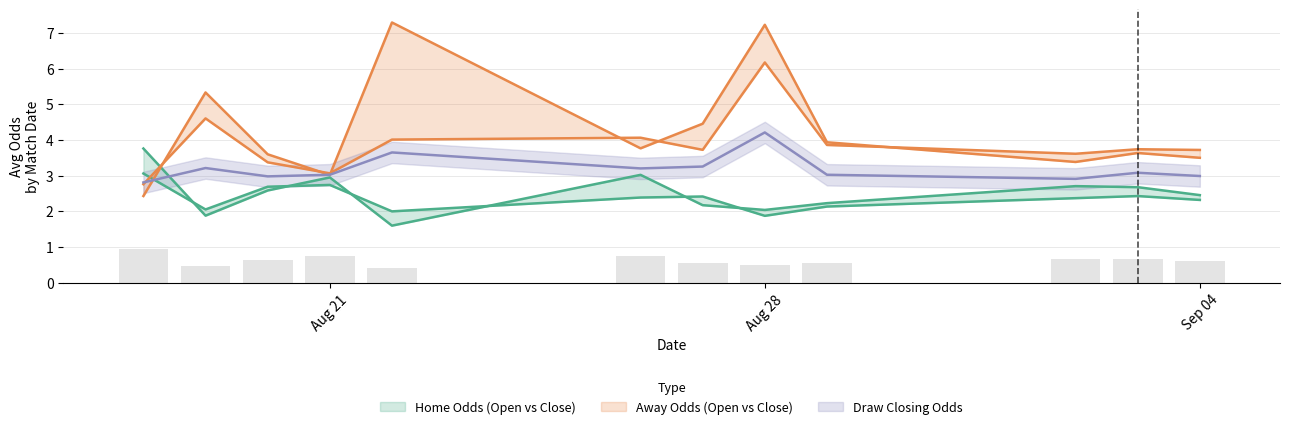

Which series has the largest total across all categories?

away_closing_odds